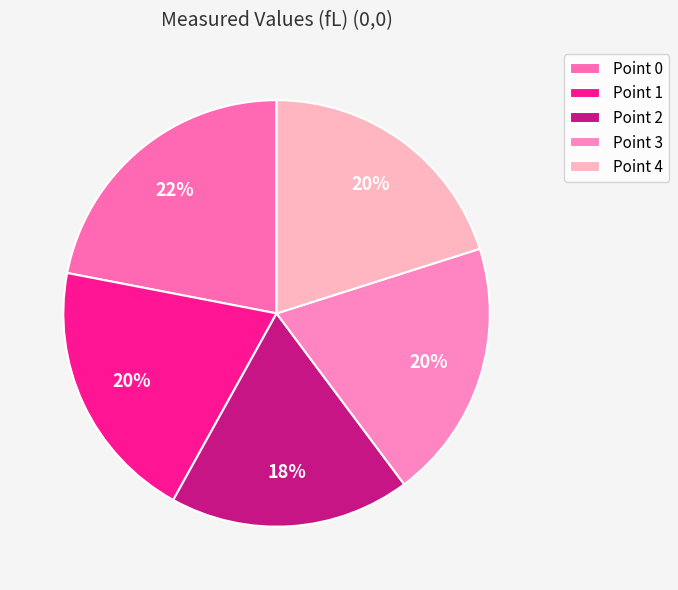

True or false: Point 4 accounts for 20% of the total.

True